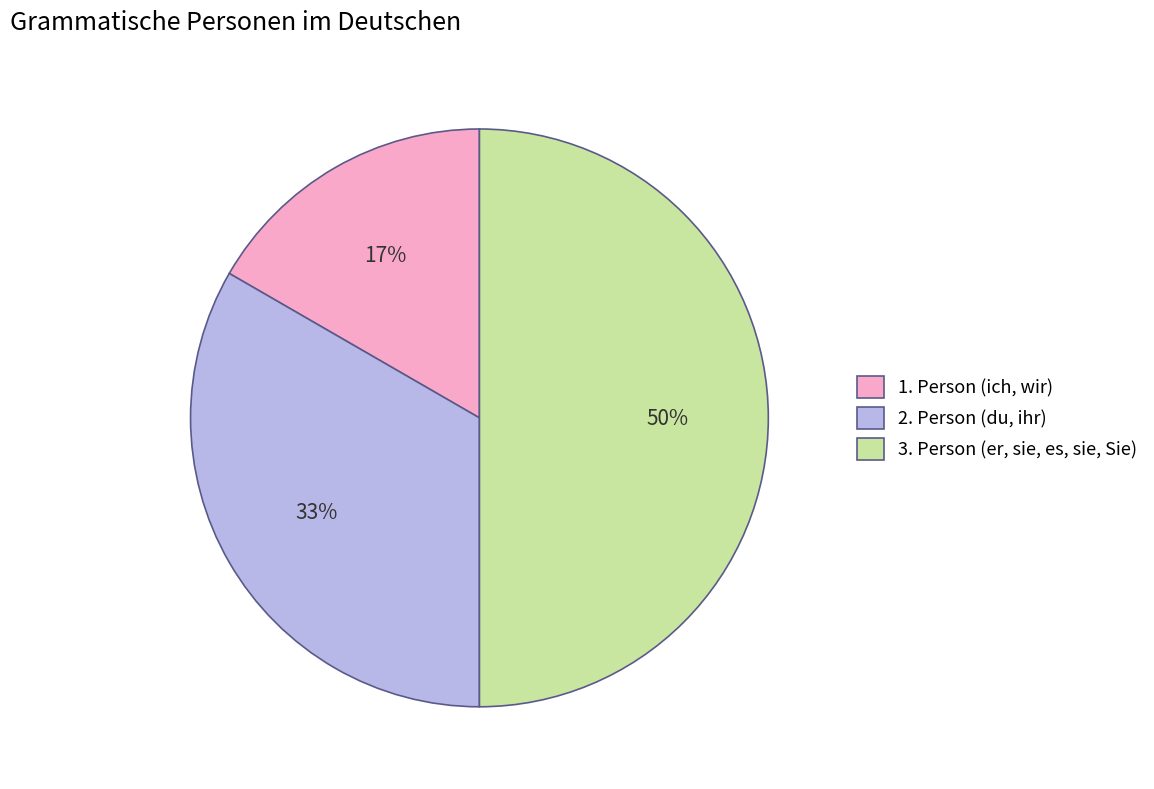

Rank the categories by value from lowest to highest.

1. Person (ich, wir), 2. Person (du, ihr), 3. Person (er, sie, es, sie, Sie)